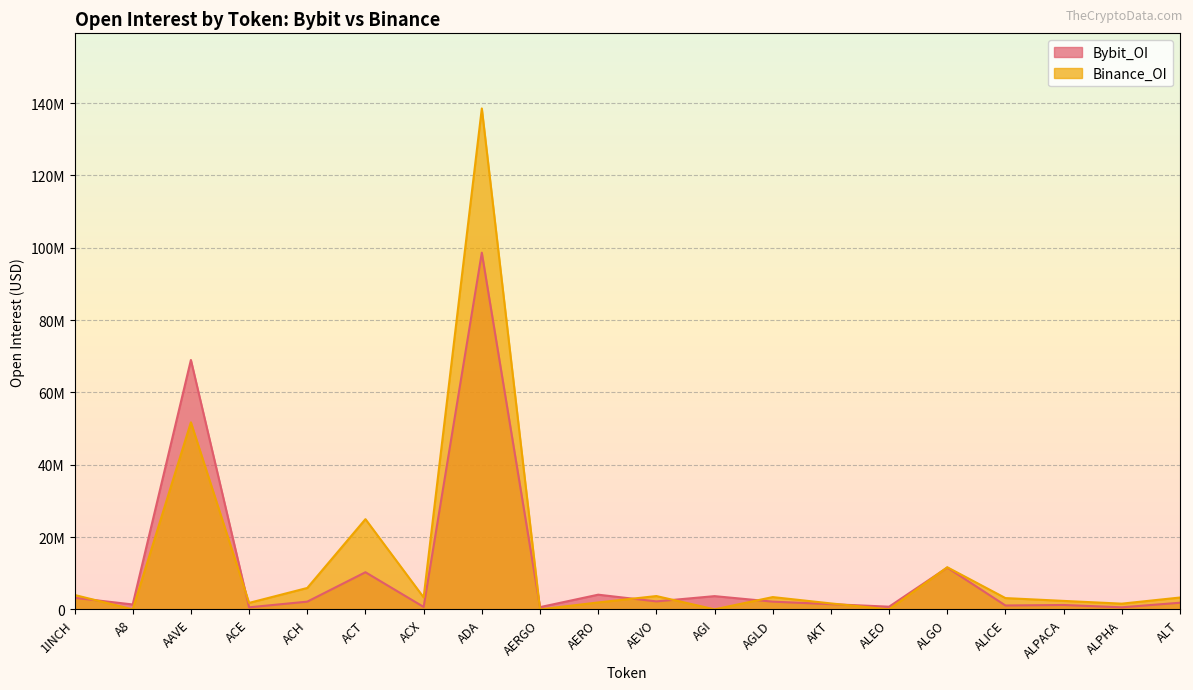

True or false: Bybit_OI and Binance_OI intersect in this chart.

True